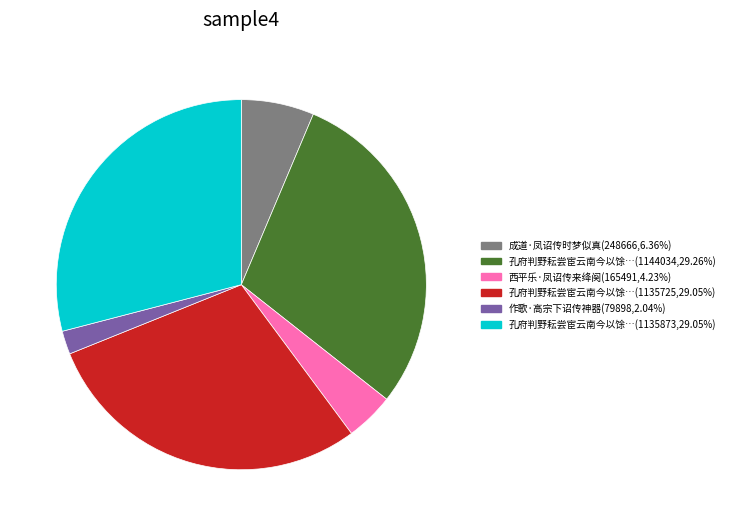

Is 孔府判野耘尝宦云南今以馀…(1135873,29.05%) the majority of the pie?

No